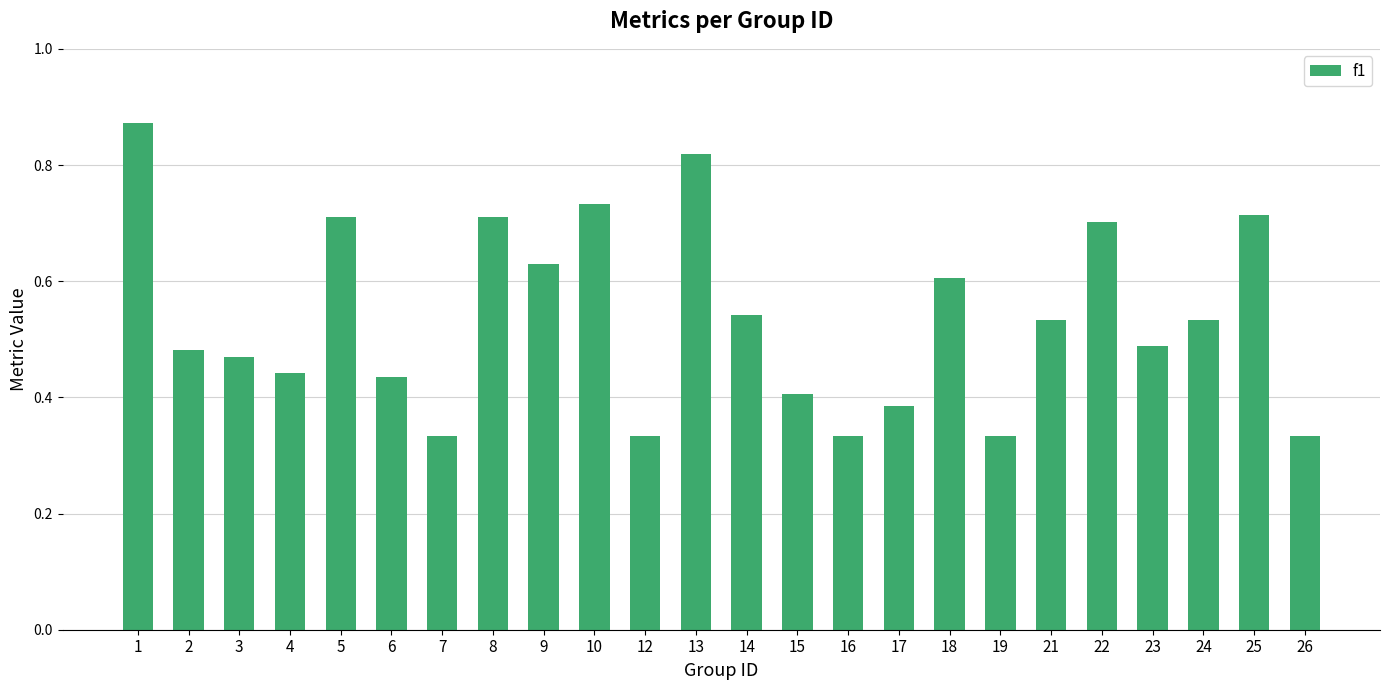

Which has a higher value, 10 or 24?

10